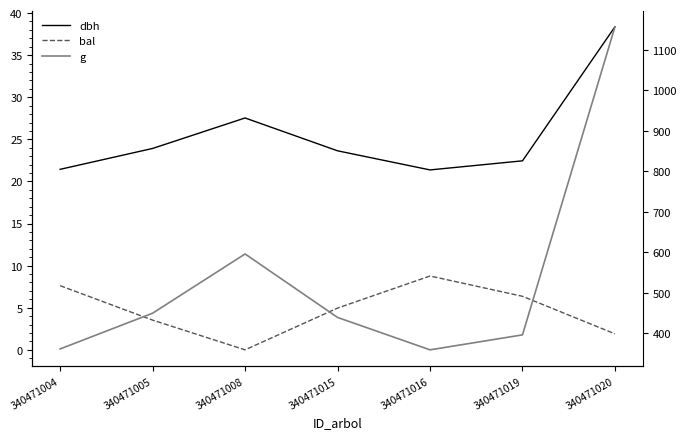

Which series has the widest spread of values?

g